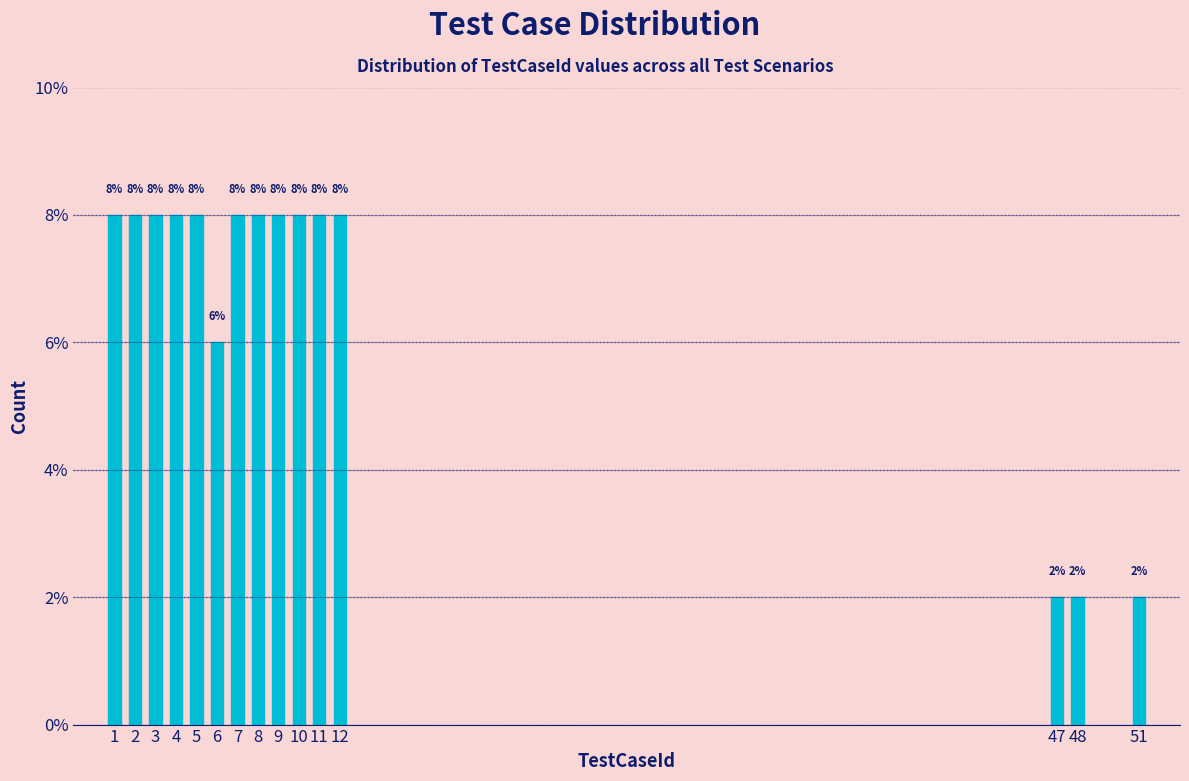

Are the bars horizontal?

No